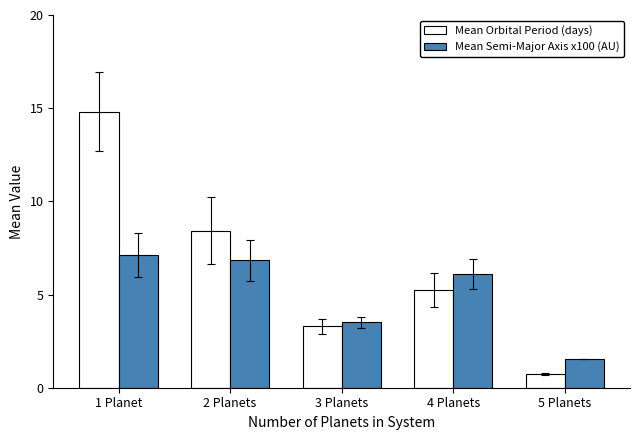

What is the total value across all series at 1 Planet?

21.9